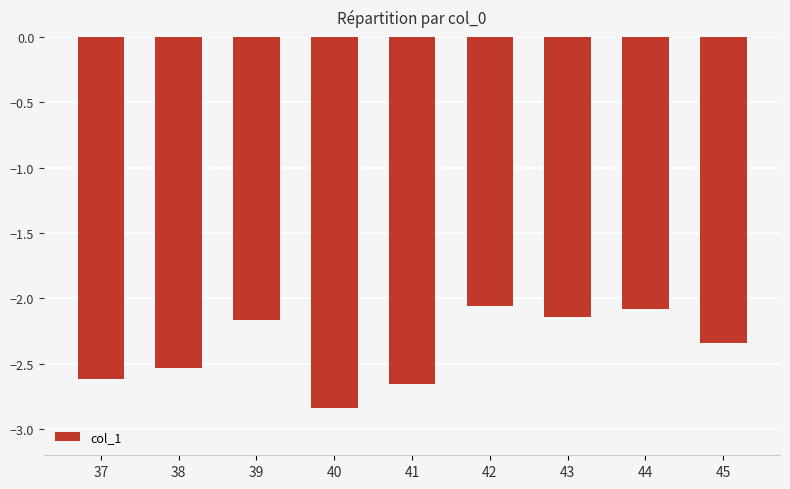

What is the difference between the second highest and minimum values?

0.8